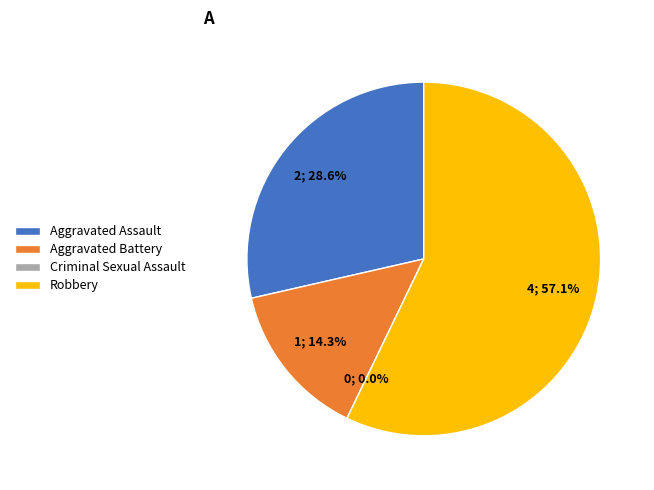

To the nearest percent, what is the difference between the largest and smallest slice percentages?

57%